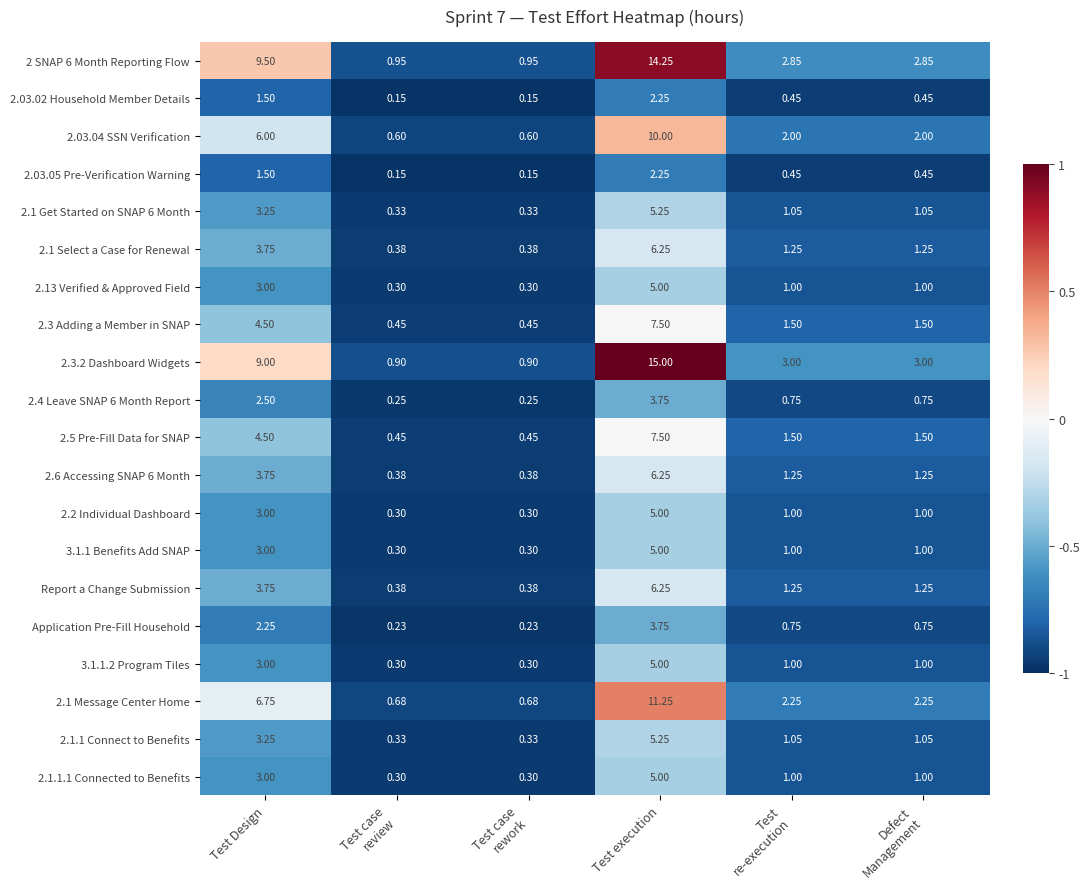

At which label is 2.6 Accessing SNAP 6 Month closest to 3?

Test Design